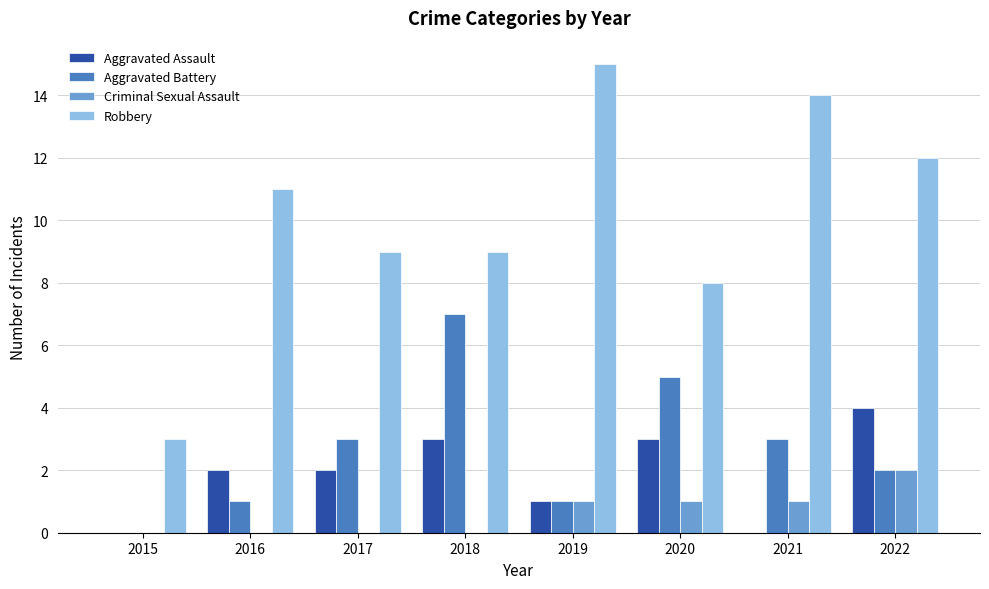

Is the value of Aggravated Assault at 2016 greater than the value of Criminal Sexual Assault at 2016?

Yes